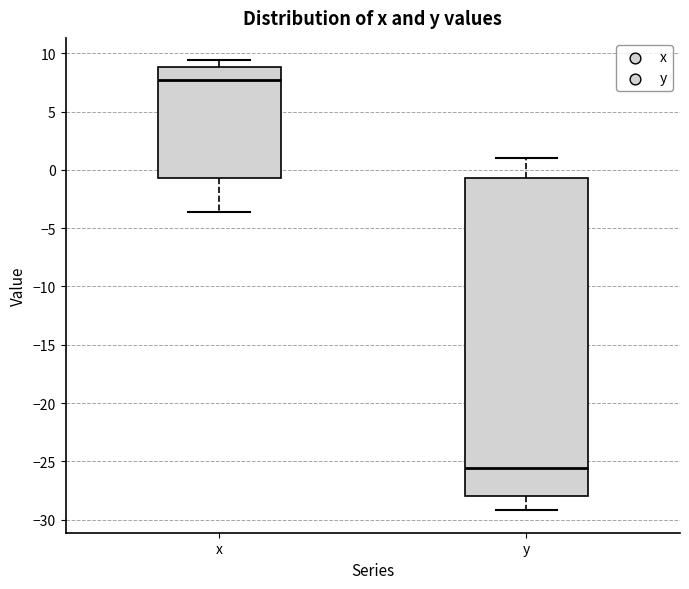

Which box is the tallest, from its lower edge to its upper edge?

y